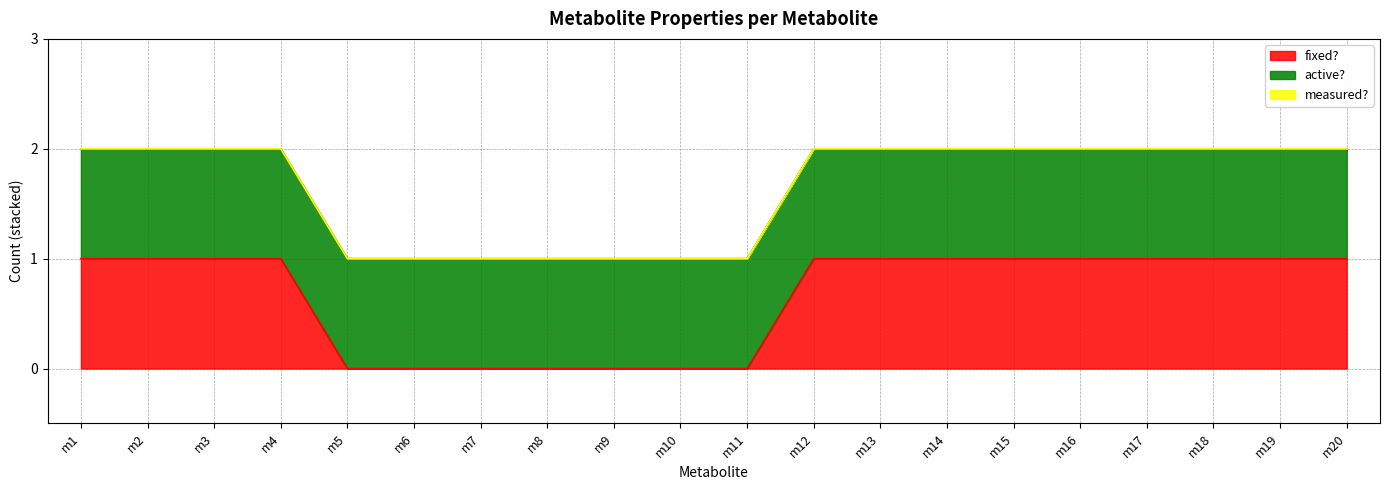

True or false: active? and fixed? intersect in this chart.

False